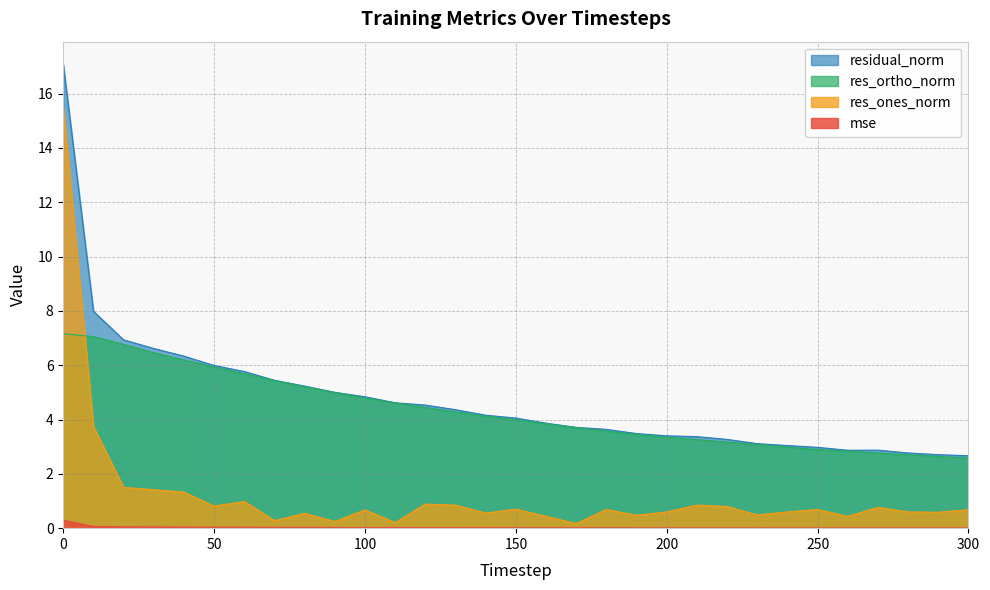

Is the value of res_ortho_norm at 160 greater than the value of mse at 180?

Yes